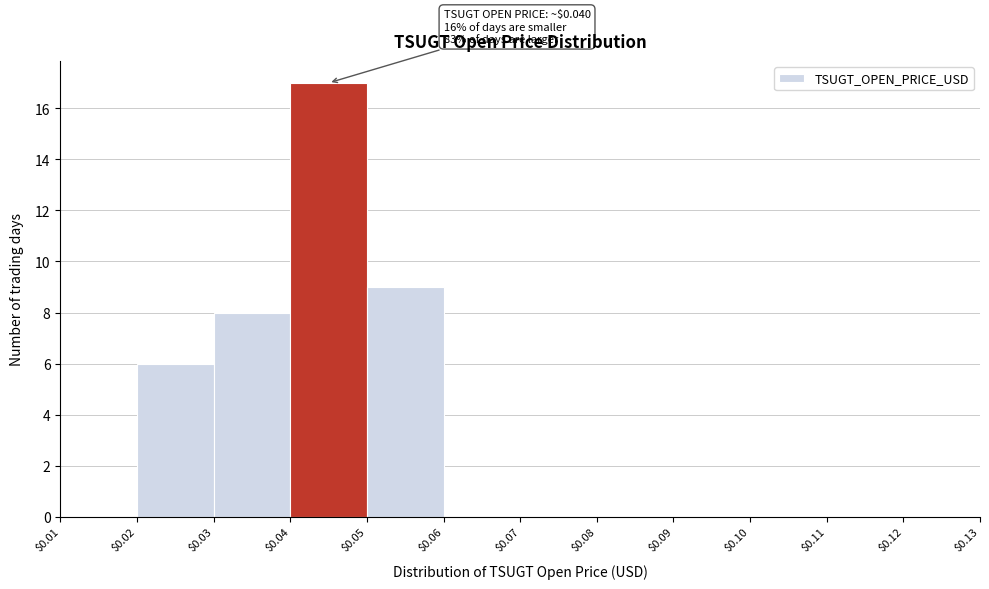

Which range on the x-axis has the tallest bar?

$0.04 to $0.05